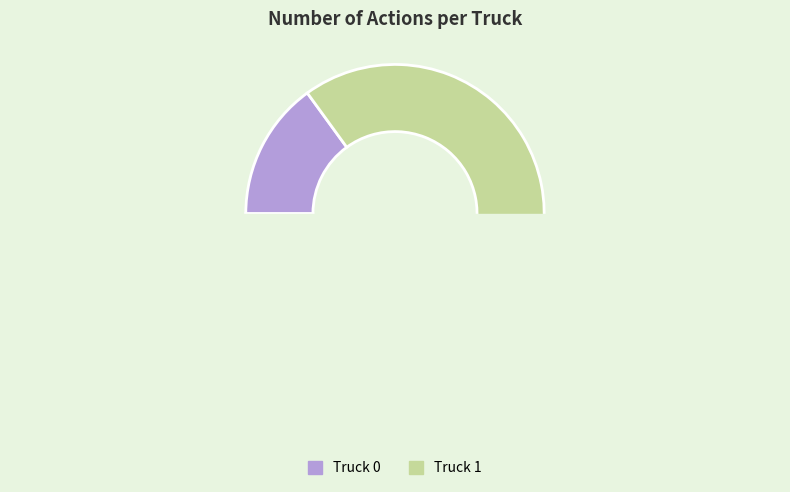

What is the smallest slice in the pie chart?

Truck 0